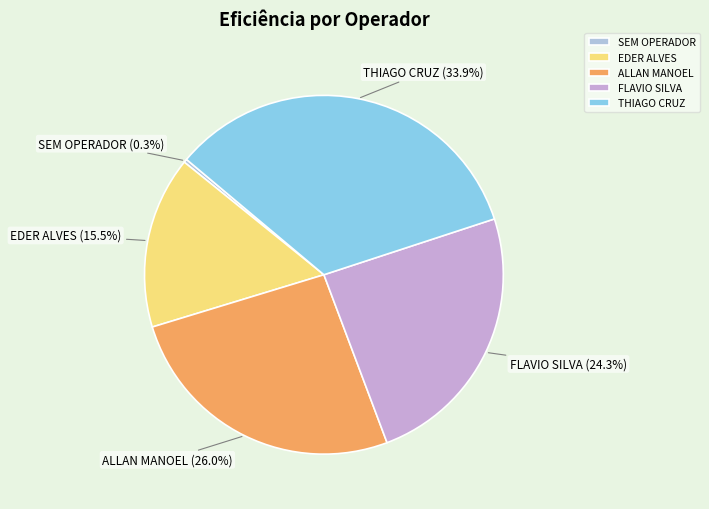

What is the largest slice in the pie chart?

THIAGO CRUZ